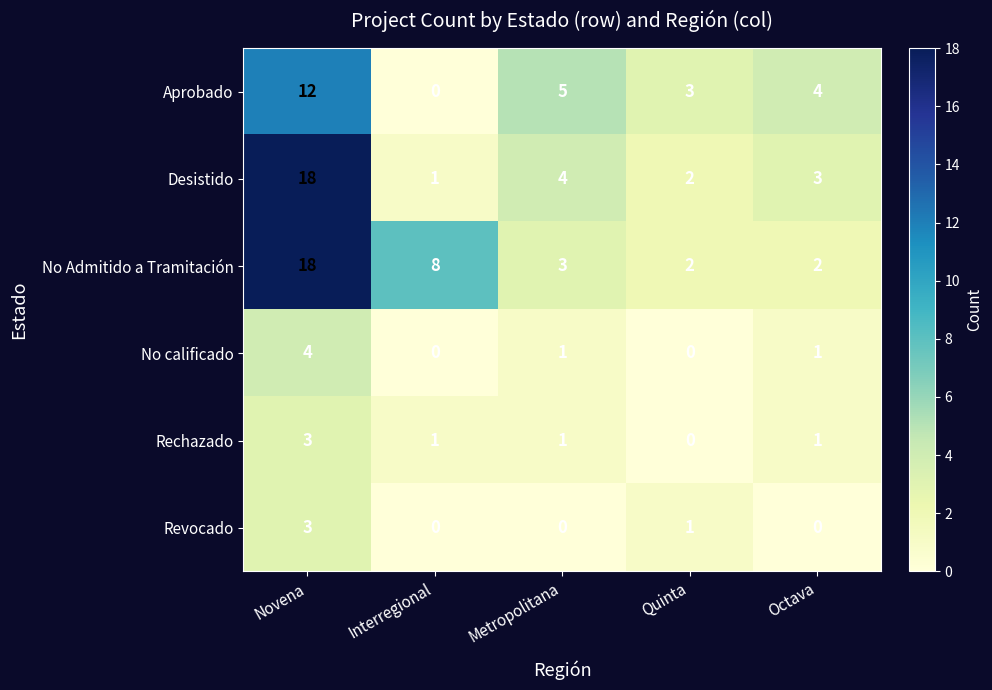

Read the No Admitido a Tramitación value at Novena.

18